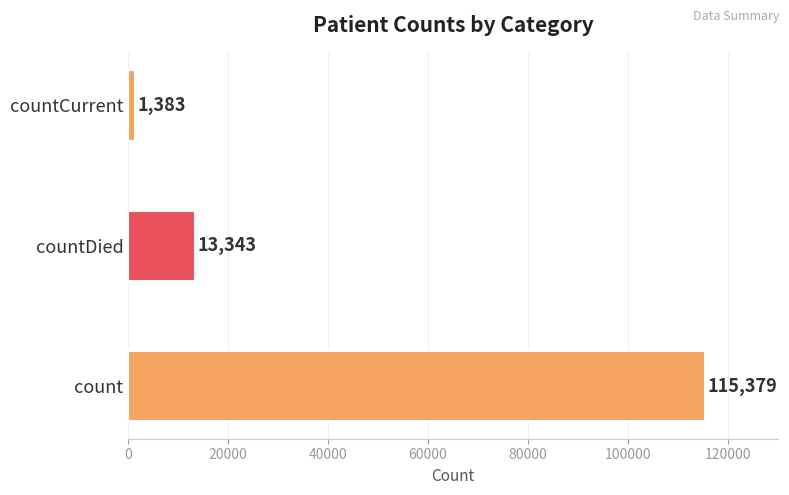

Count the number of categories in the chart.

3